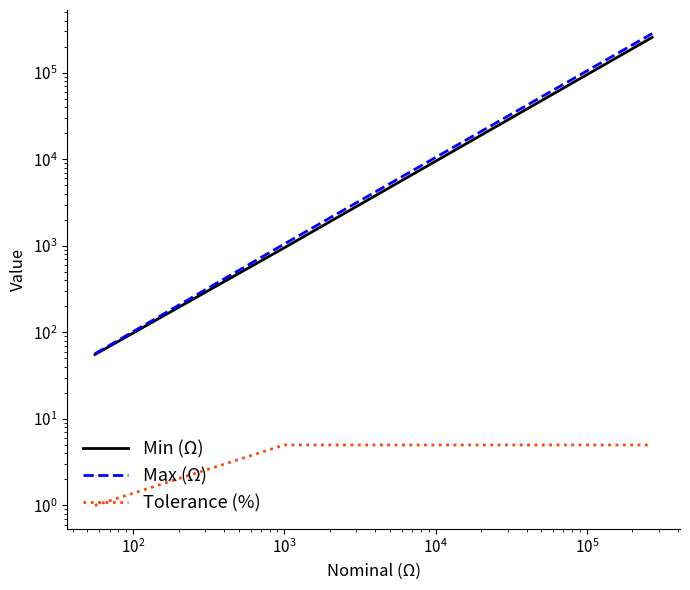

What is the average value of the Max (Ω) series?

94868.9